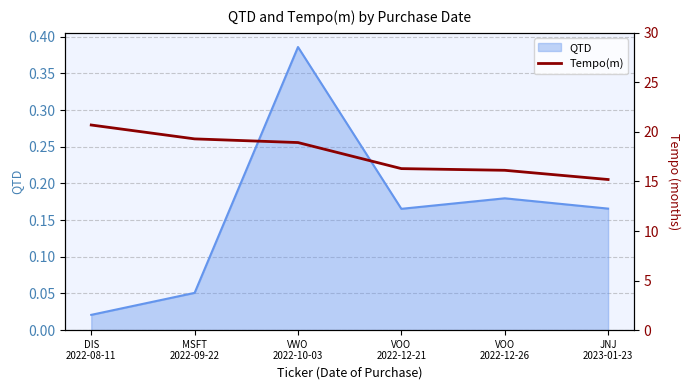

What is the difference between the values at VOO
2022-12-21 and VOO
2022-12-26?

0.2